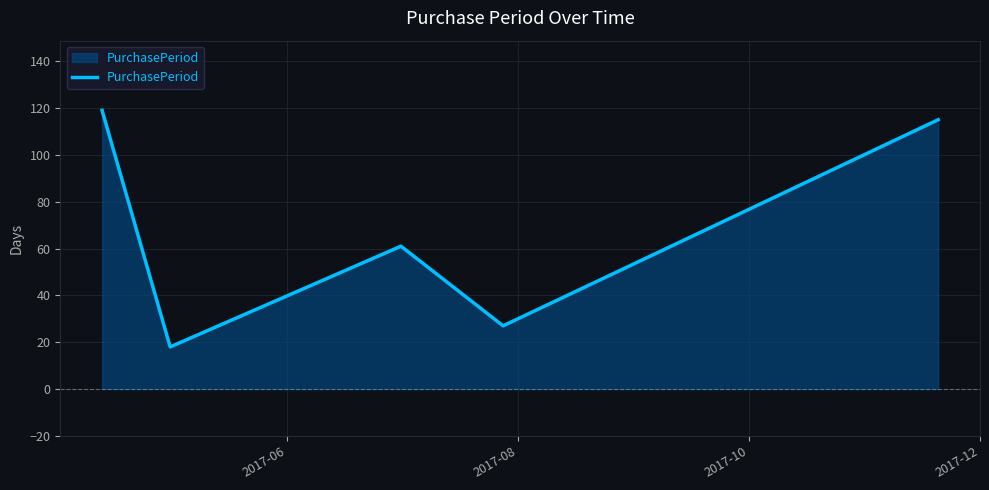

What is the average value?

68